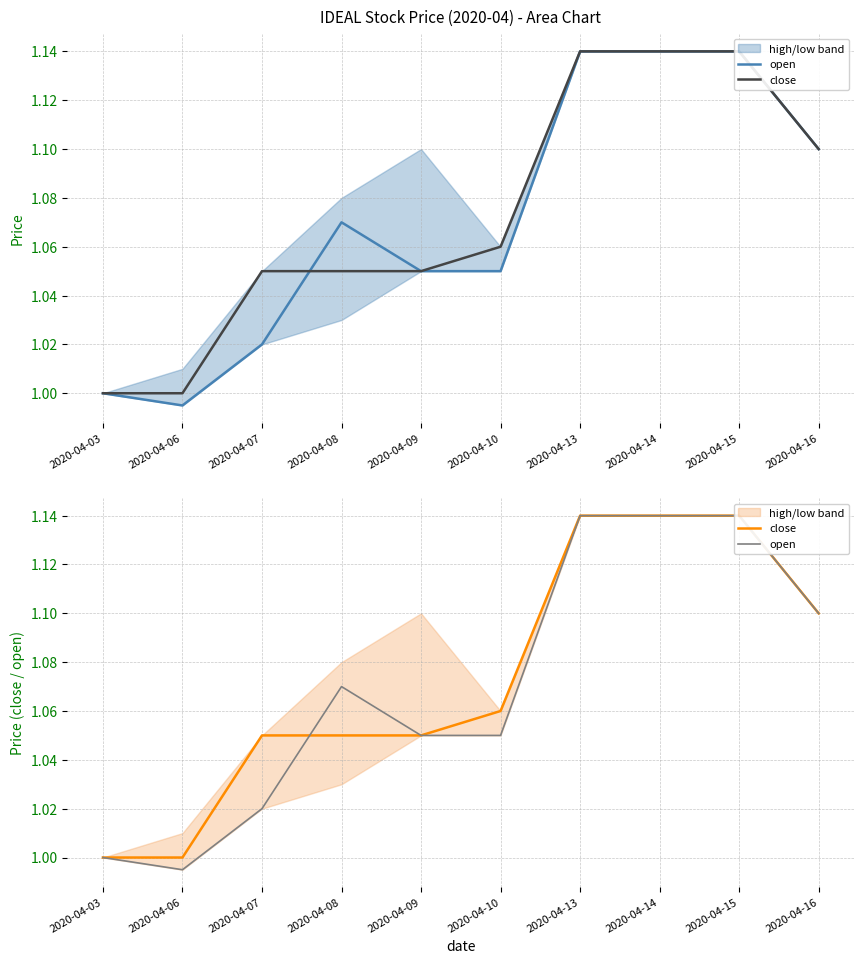

Is it true that close equals 1.0 at 2020-04-06?

True